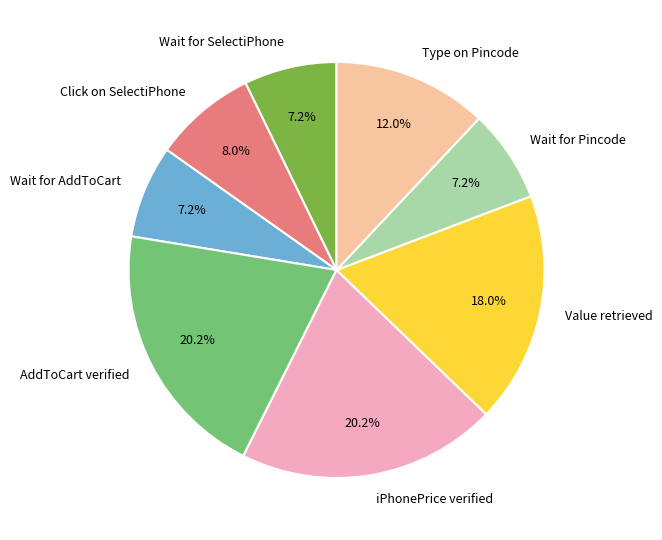

Count the number of slices in the pie.

8